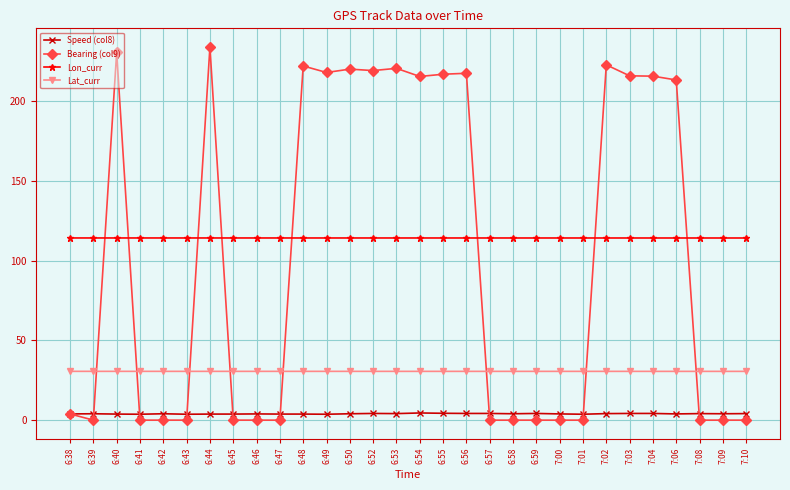

Where is the first local minimum for Bearing (col9)?

6:39